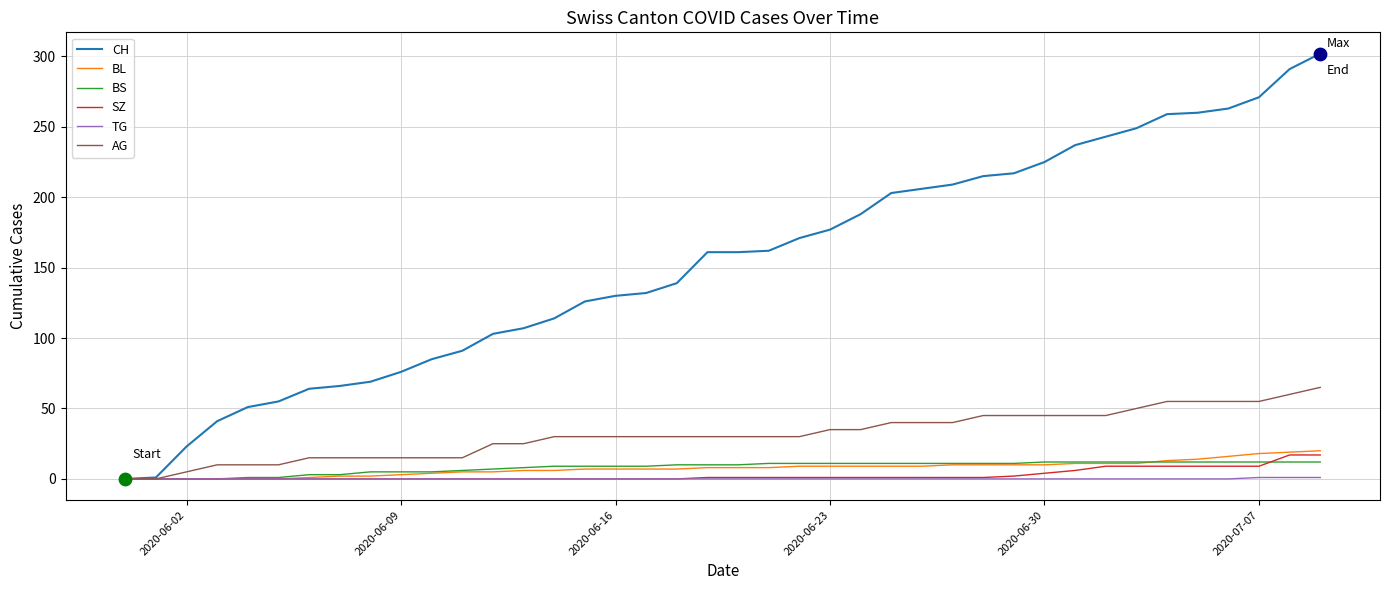

Which series has the largest total across all categories?

CH